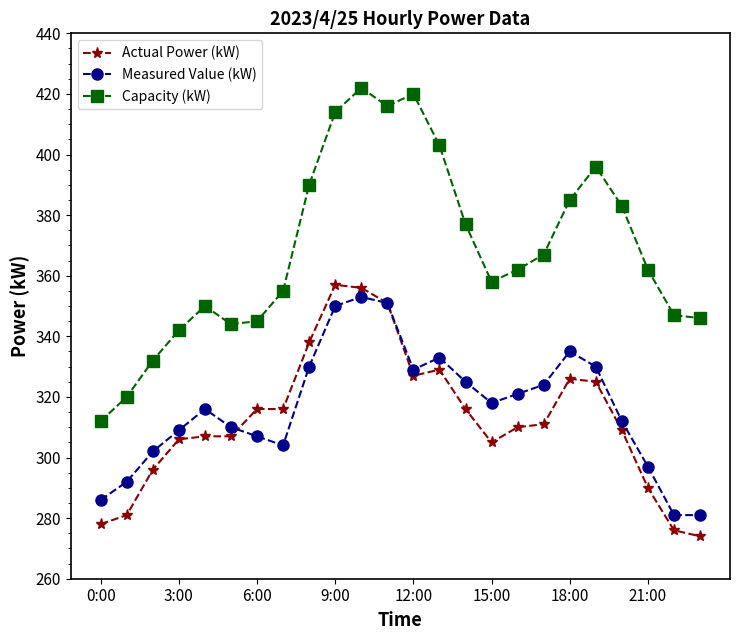

How many interior local peaks does the Capacity (kW) series have?

4